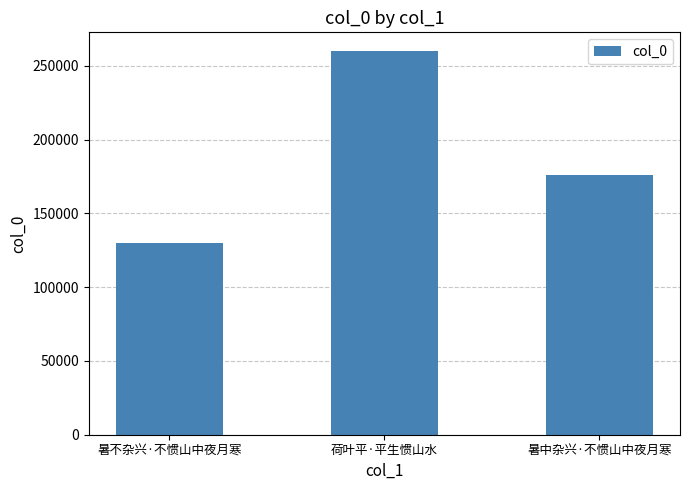

Is it true that the value at 暑不杂兴·不惯山中夜月寒 is 26586?

False